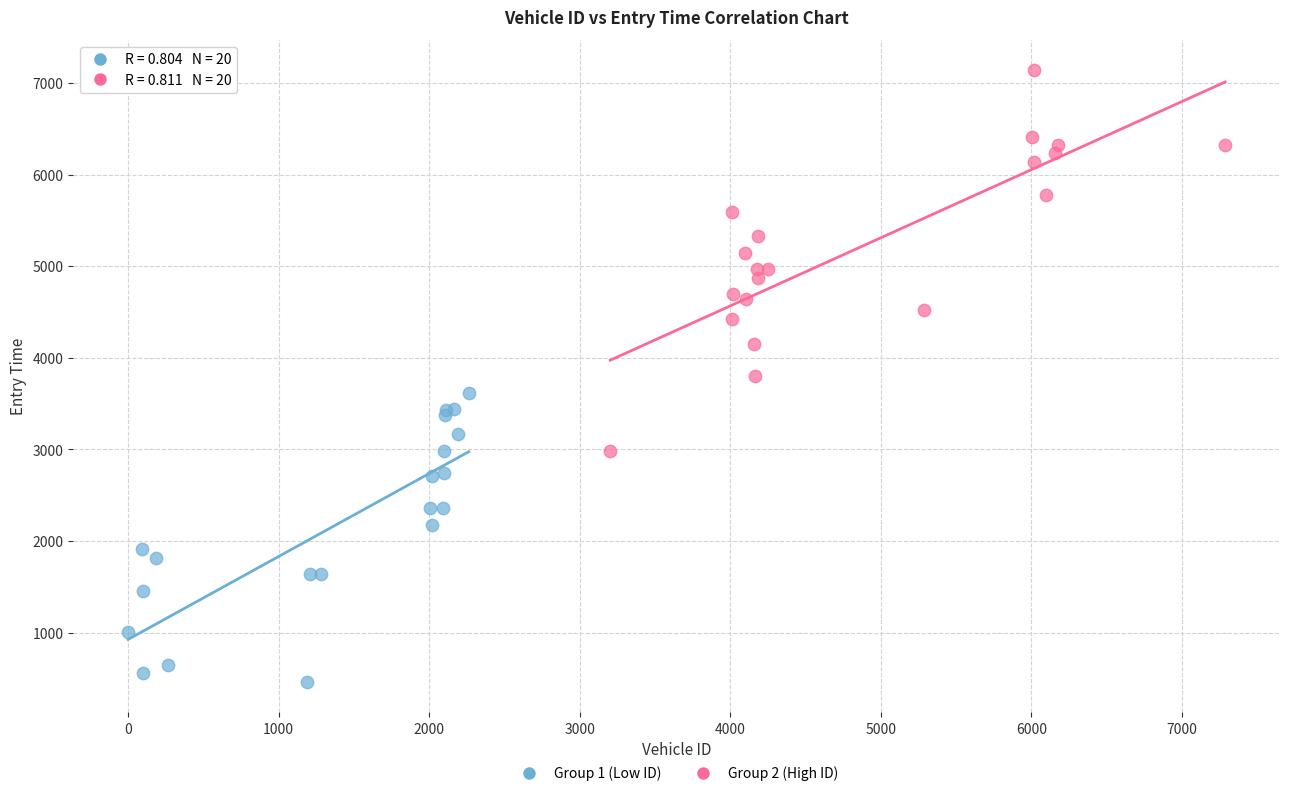

Which series reaches the maximum Y coordinate?

Group 2 (High ID)